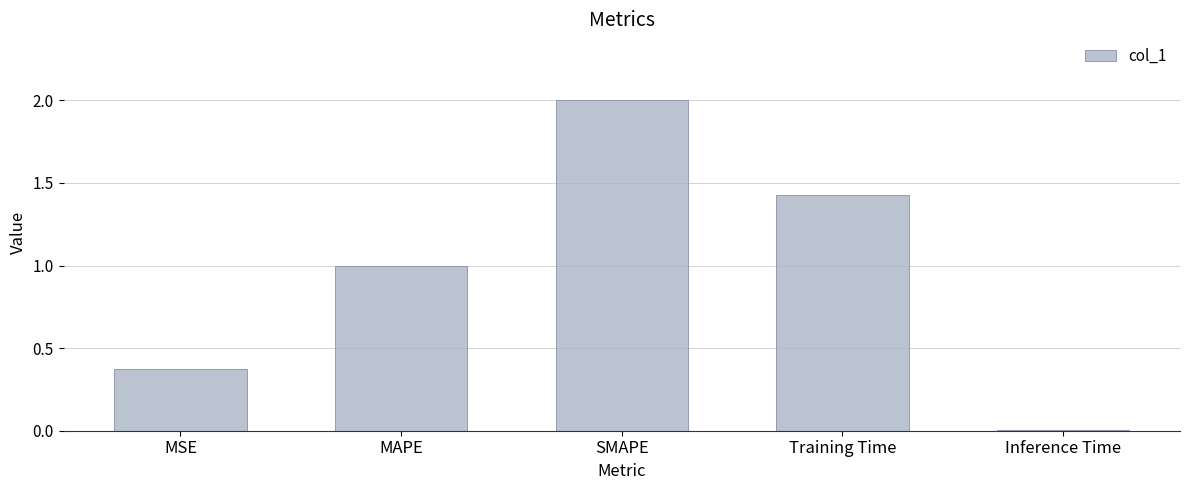

Read the value at MAPE.

1.0